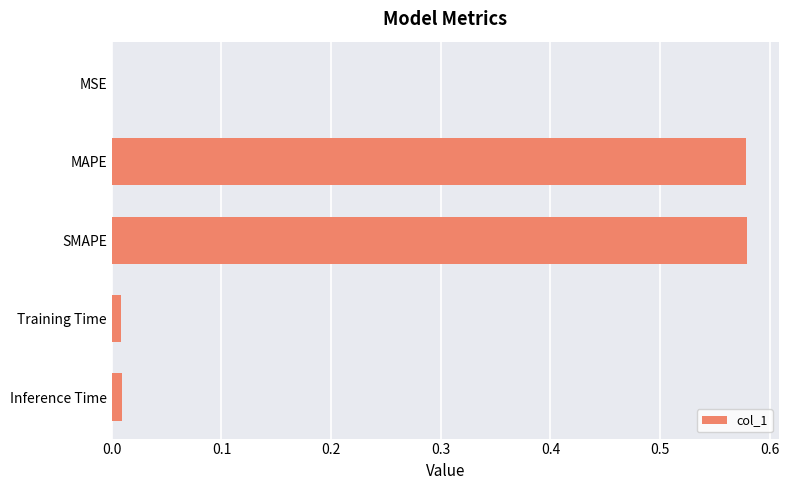

True or false: the data shows 0.0 at MSE.

True